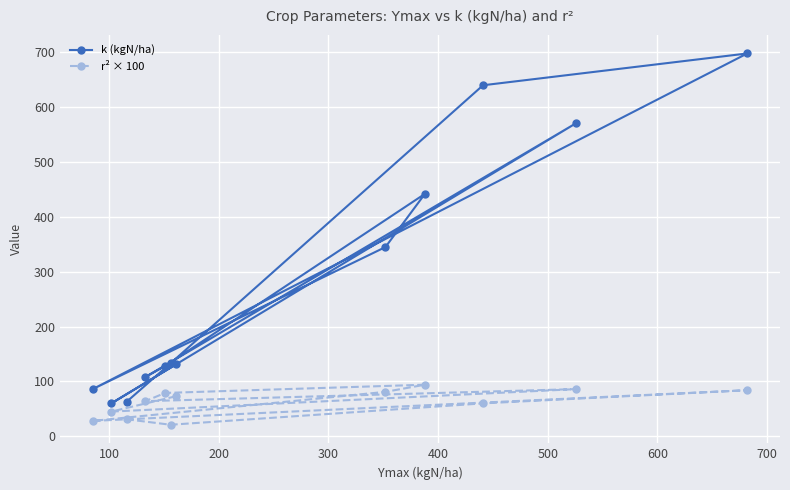

Which series has the largest total across all categories?

k (kgN/ha)